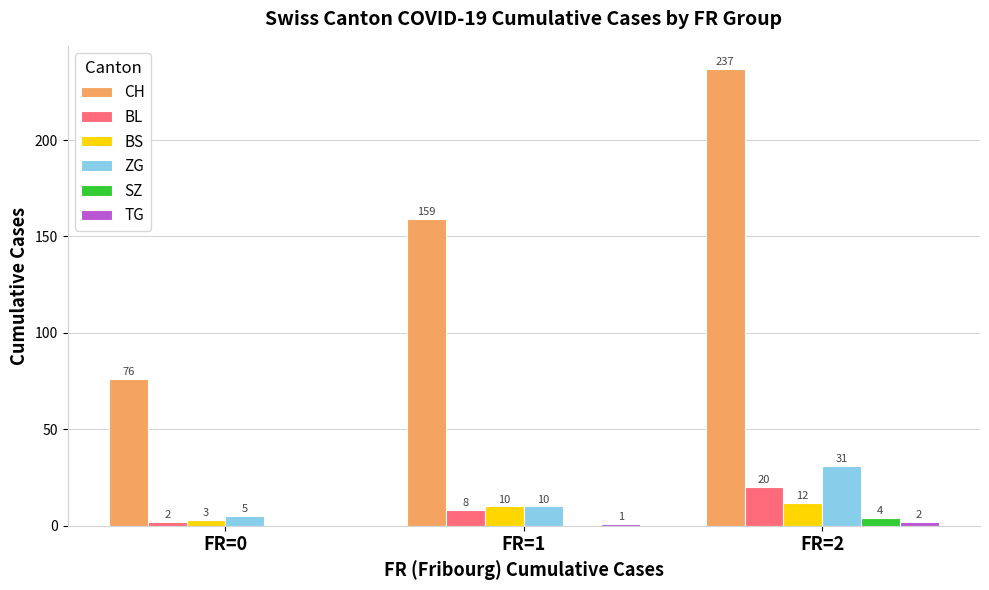

At which label is BS closest to 7?

FR=1